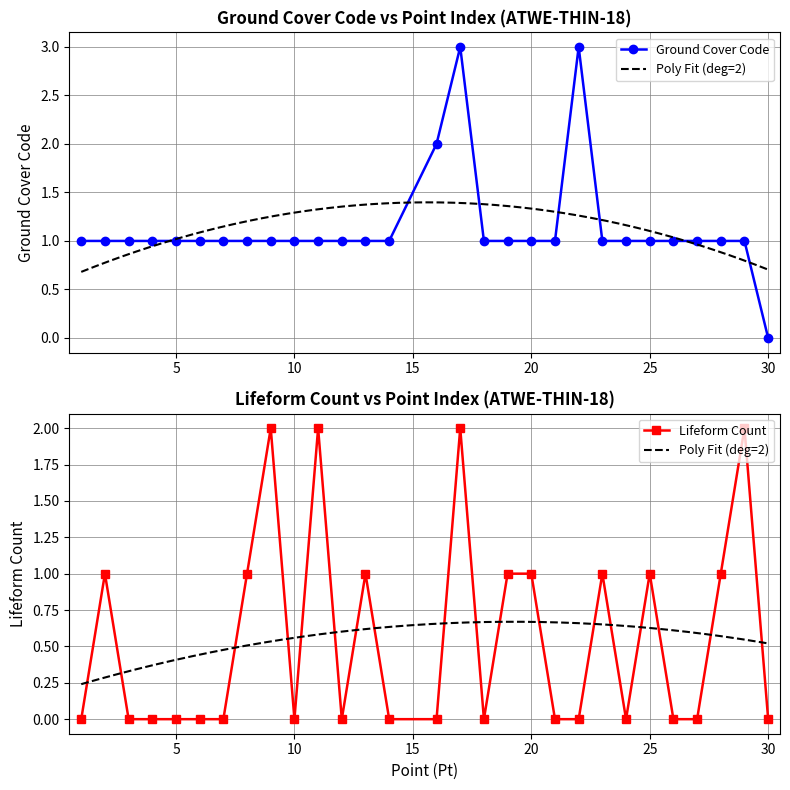

List the labels in order of value, largest first.

17, 22, 16, 1, 2, 3, 4, 5, 6, 7, 8, 9, 10, 11, 12, 13, 14, 18, 19, 20, 21, 23, 24, 25, 26, 27, 28, 29, 30